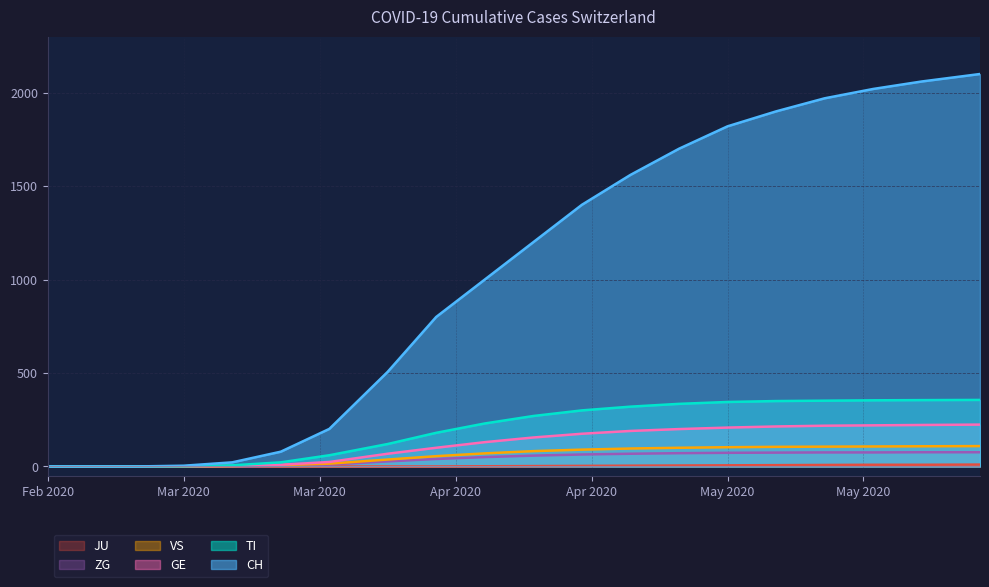

At which category is the sum across all series the highest?

2020-05-31